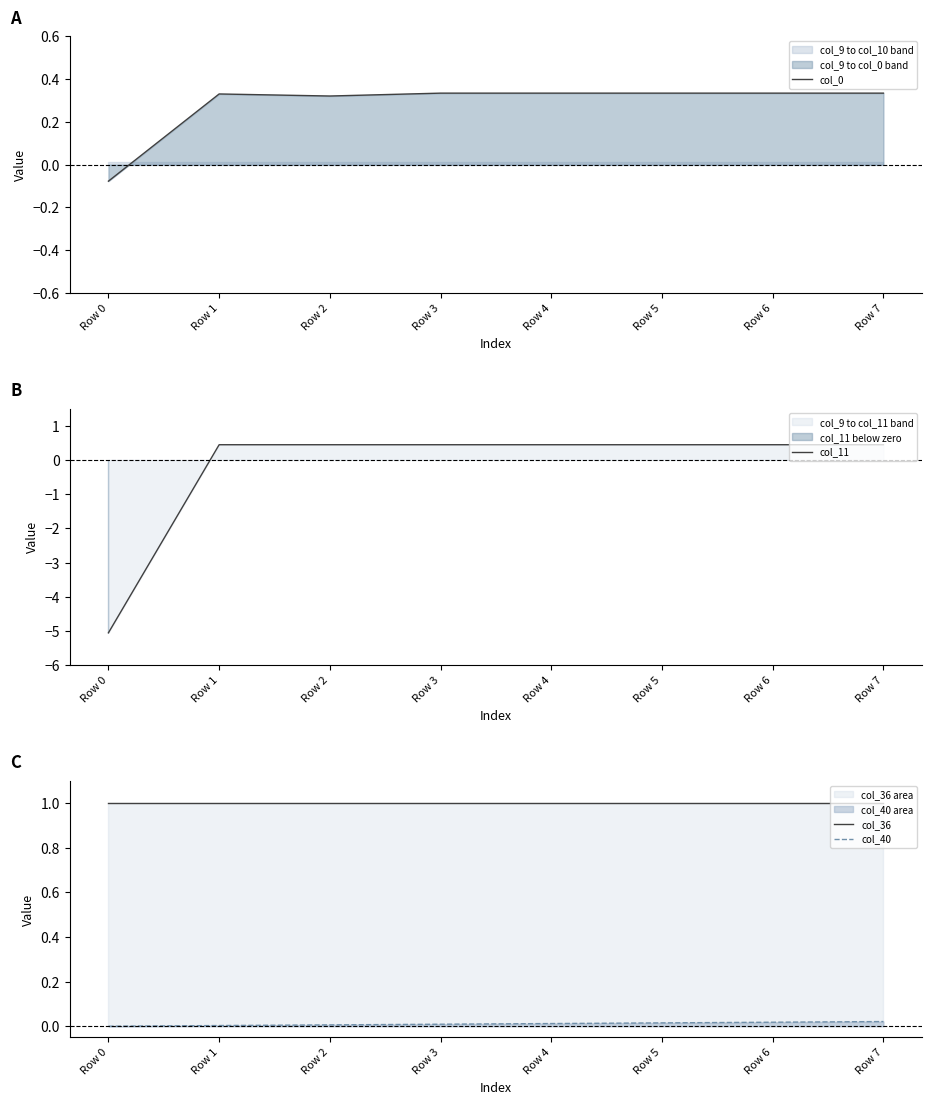

What is the difference between the highest and lowest values at Row 1?

1.0